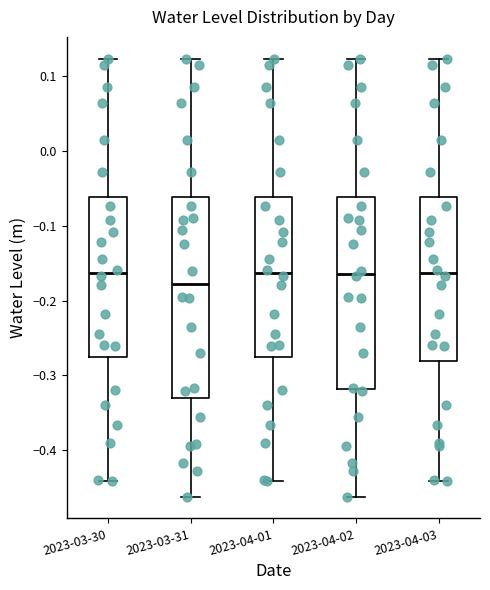

Reading left to right, transcribe this box plot: for each box, give where its median line is, the range the box spans, and where its two whiskers end, as read against the y-axis. The values are not printed on the chart, so give them approximately, as read against the axis.

2023-03-30: median -0.16, box -0.28 to -0.06, whiskers -0.44 to 0.12
2023-03-31: median -0.18, box -0.33 to -0.06, whiskers -0.46 to 0.12
2023-04-01: median -0.16, box -0.28 to -0.06, whiskers -0.44 to 0.12
2023-04-02: median -0.16, box -0.32 to -0.06, whiskers -0.46 to 0.12
2023-04-03: median -0.16, box -0.28 to -0.06, whiskers -0.44 to 0.12